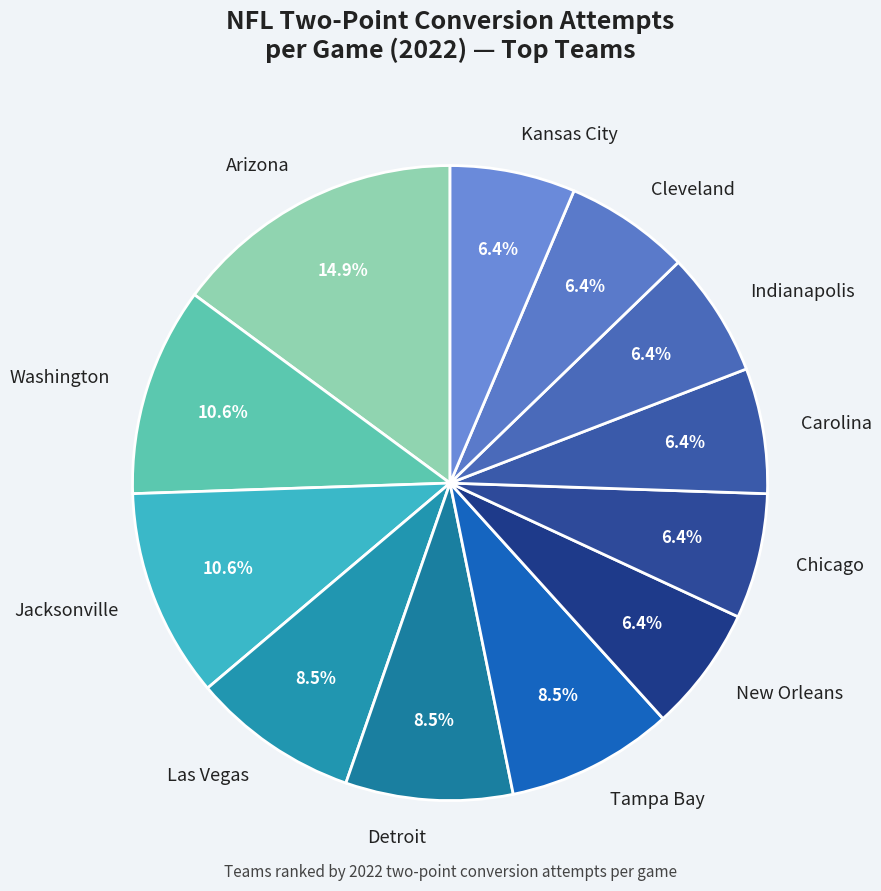

Combined, do Las Vegas and Chicago account for over 50%?

No